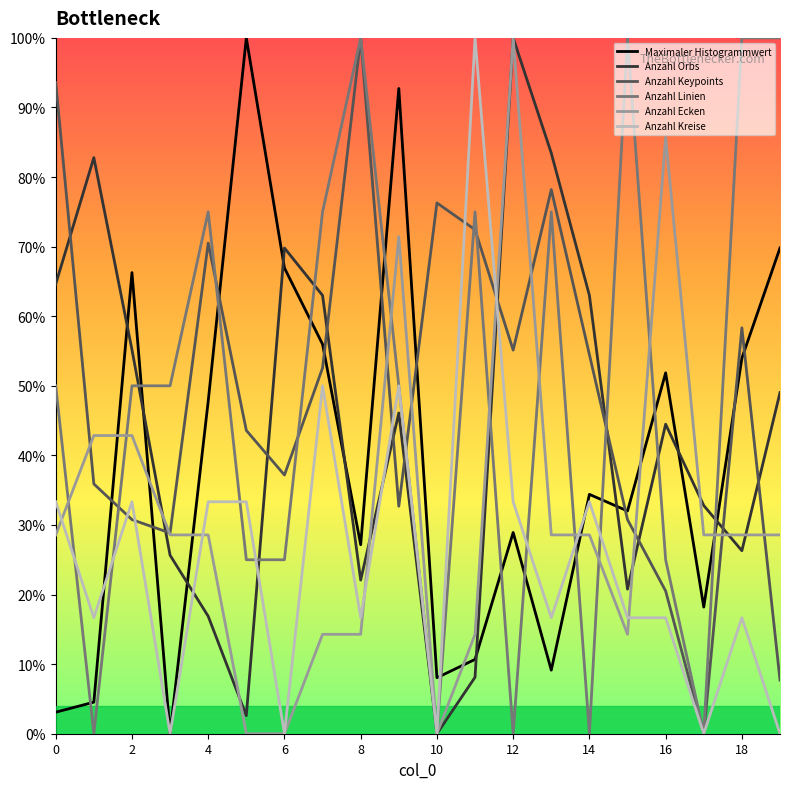

How many interior local peaks does the Anzahl Orbs series have?

5